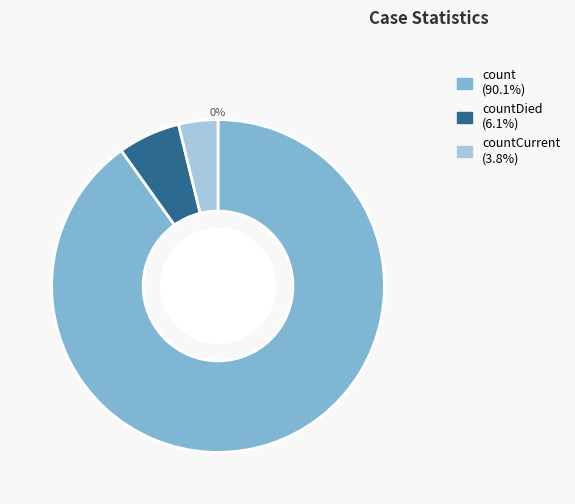

What is the smallest slice in the pie chart?

countCurrent